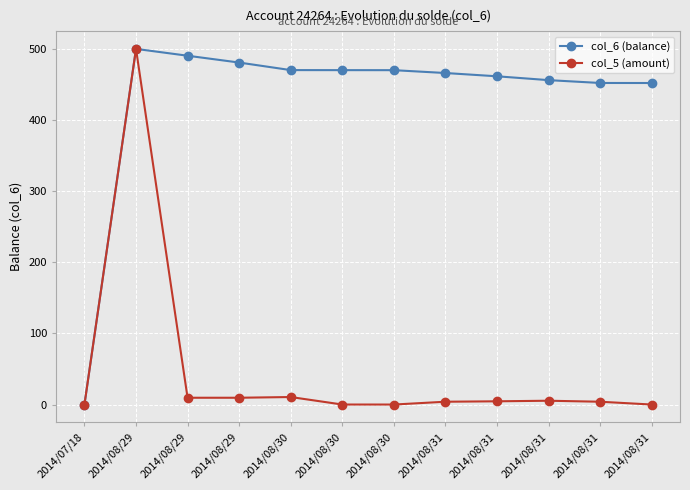

What is the label of the 9th point from the left?

2014/08/31